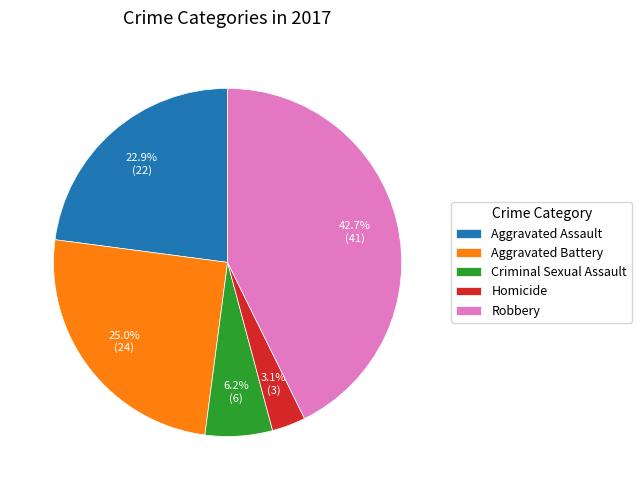

Which category has the smallest portion of the pie?

Homicide